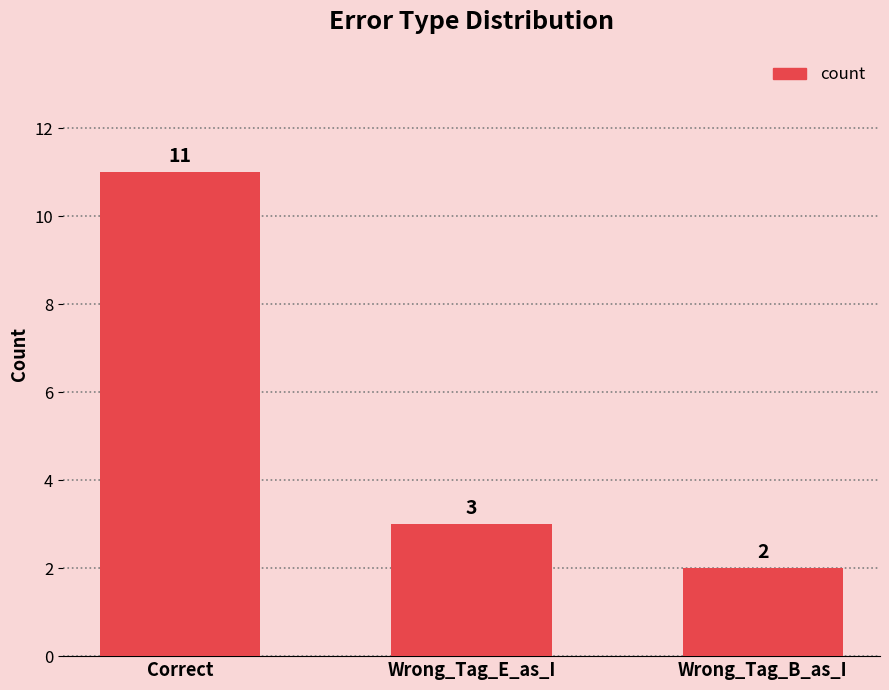

How many distinct data groups are displayed?

1